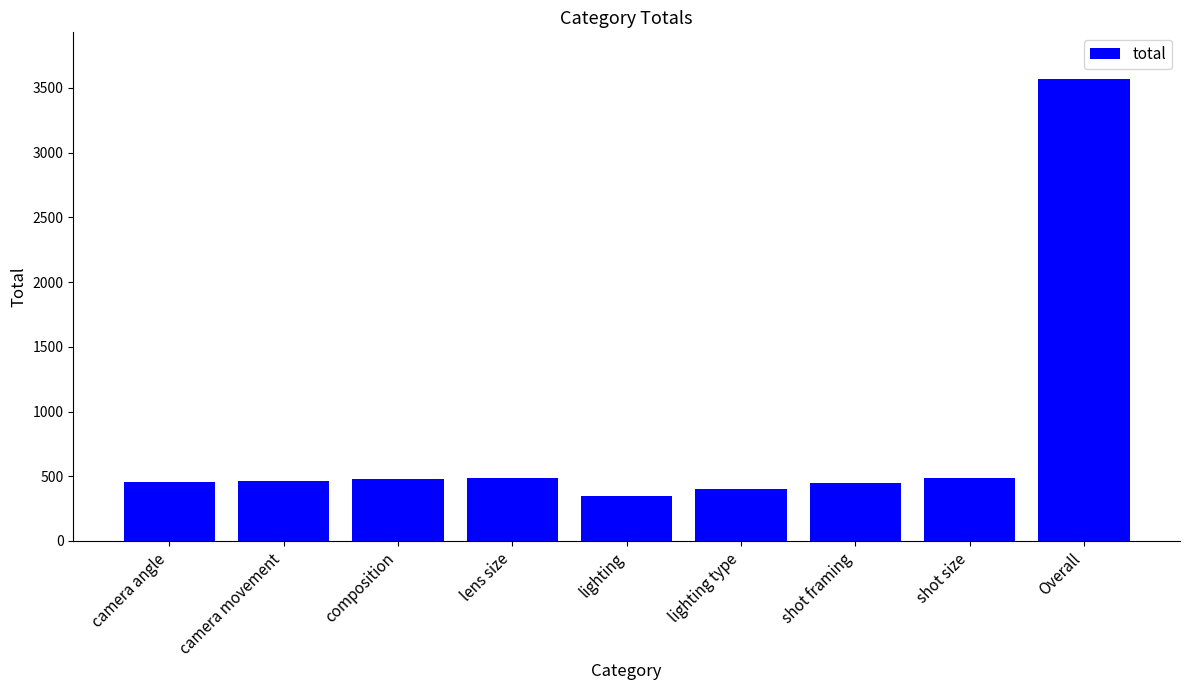

Count the number of categories in the chart.

9